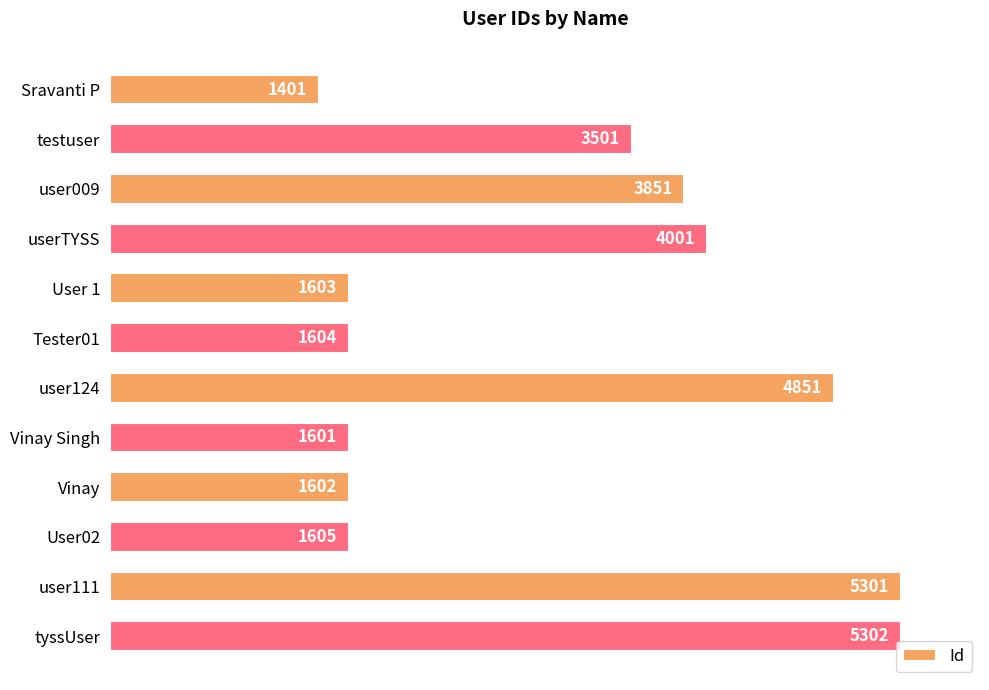

What is the average value?

3019